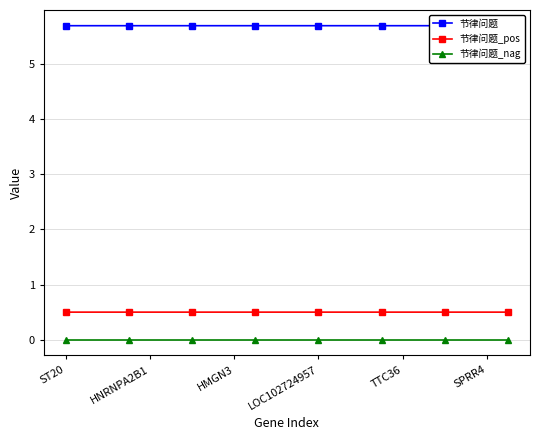

Read the 节律问题_pos value at HNRNPA2B1.

0.5